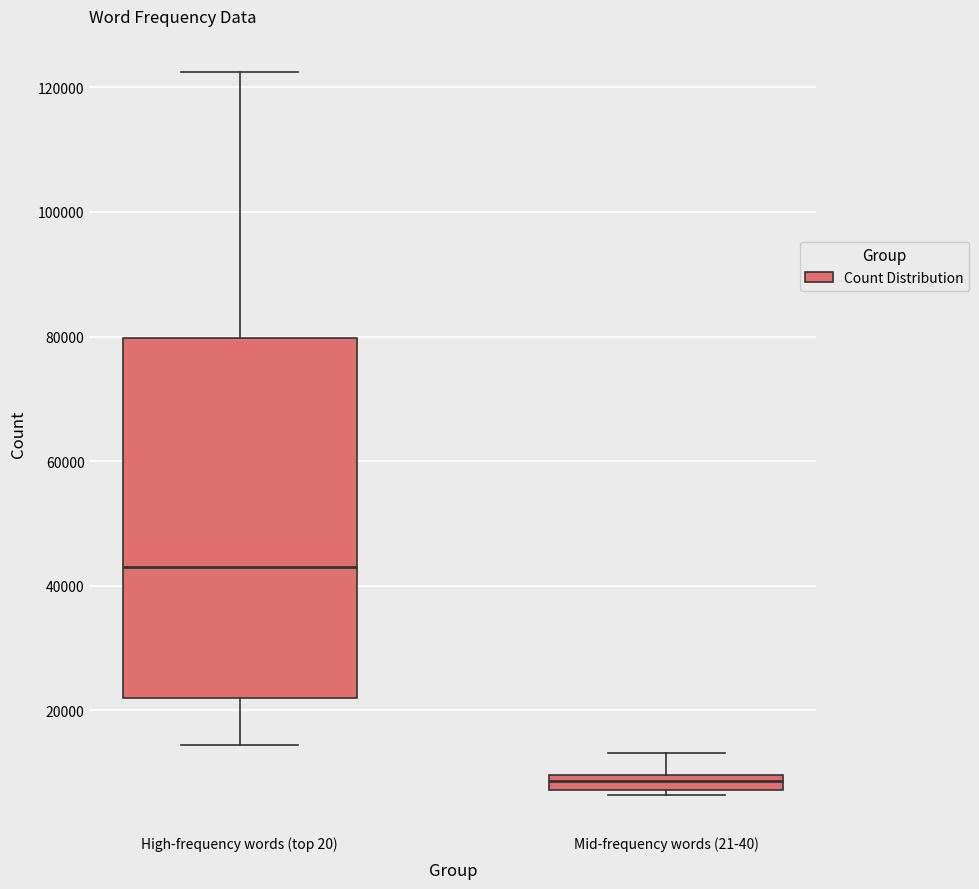

Where does the lower whisker of the box for High-frequency words (top 20) end on the y-axis? The values are not printed on the chart, so give them approximately, as read against the axis.

14000